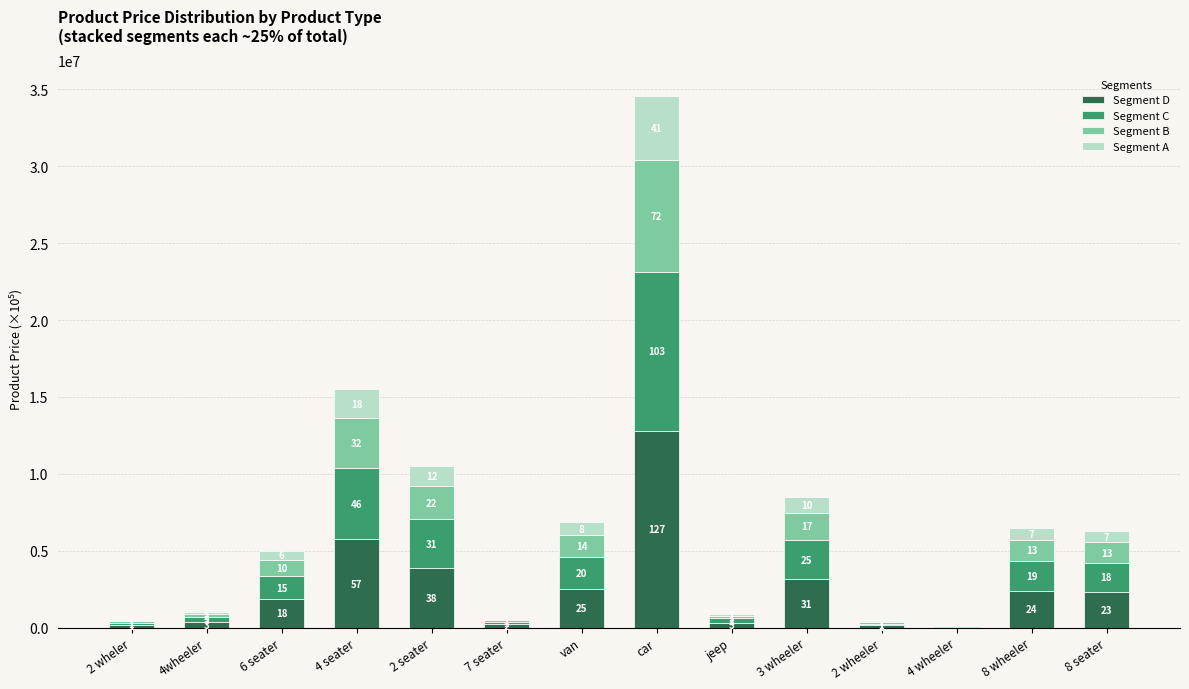

Are the bars horizontal?

No